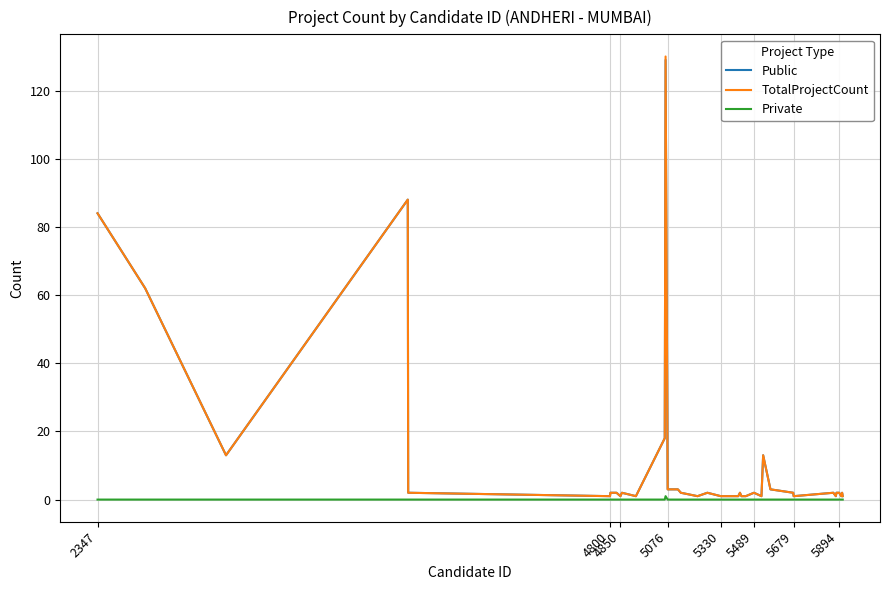

Does the chart display data point markers on the line(s)?

No